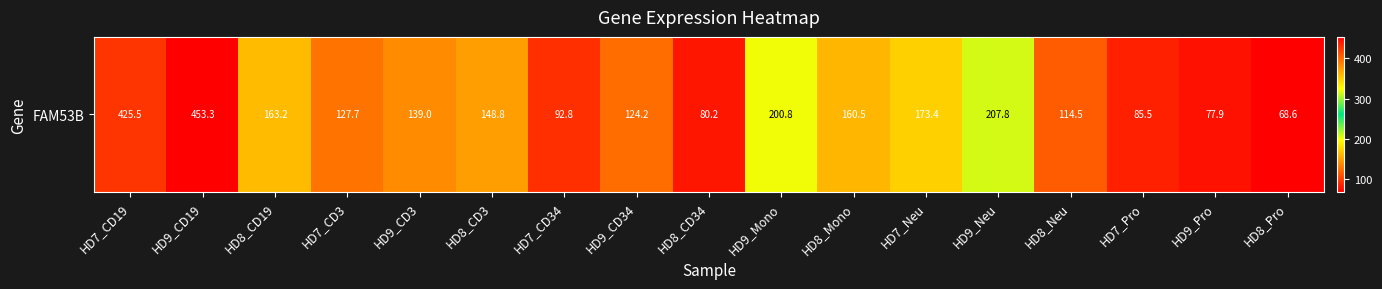

What is the greatest value displayed?

453.3